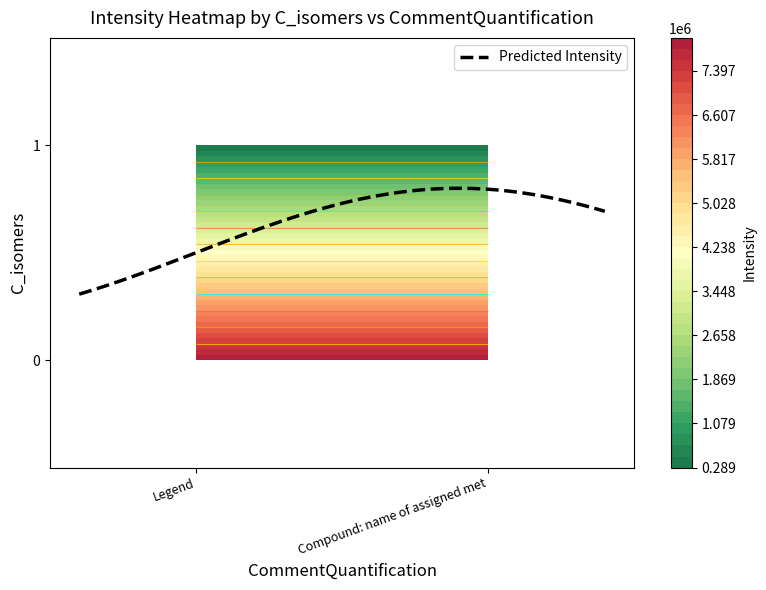

Reading left to right, extract all data points from this chart.

Legend: 0=7989221.8	1=289287.7
Compound: name of assigned metabolite: 0=7989221.8	1=289287.7